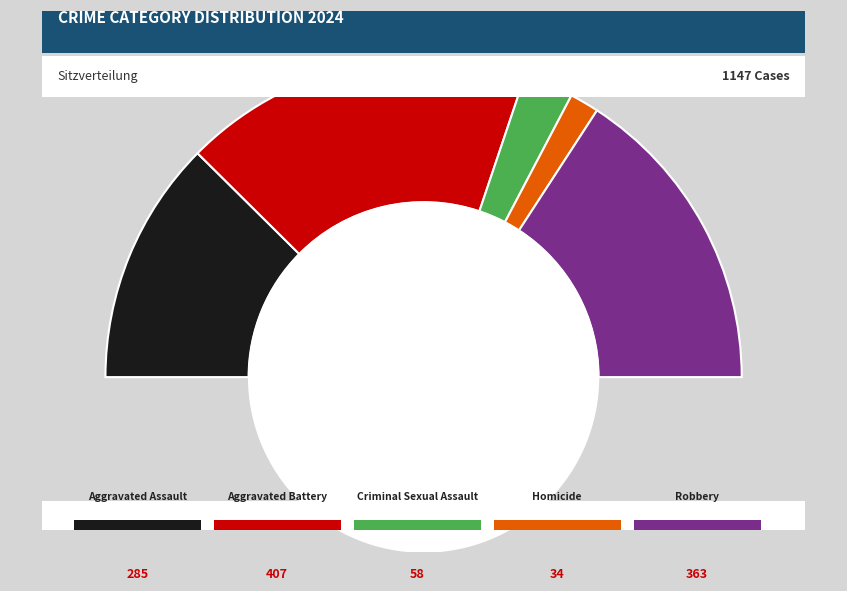

Which slice is the smallest?

Homicide